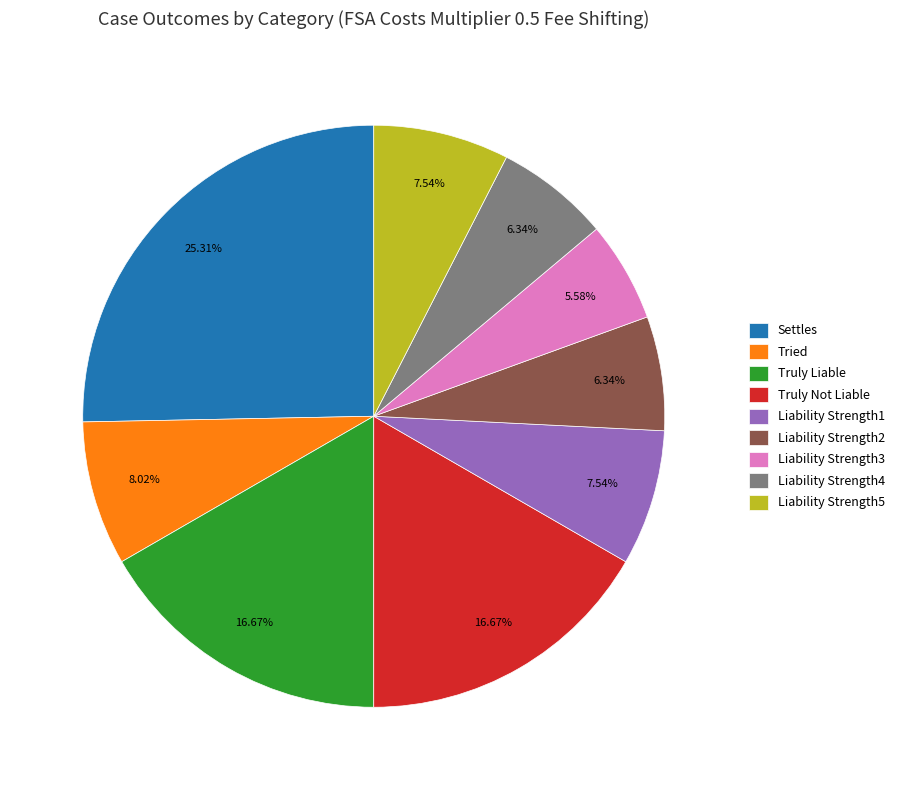

What is the smallest slice in the pie chart?

Liability Strength3